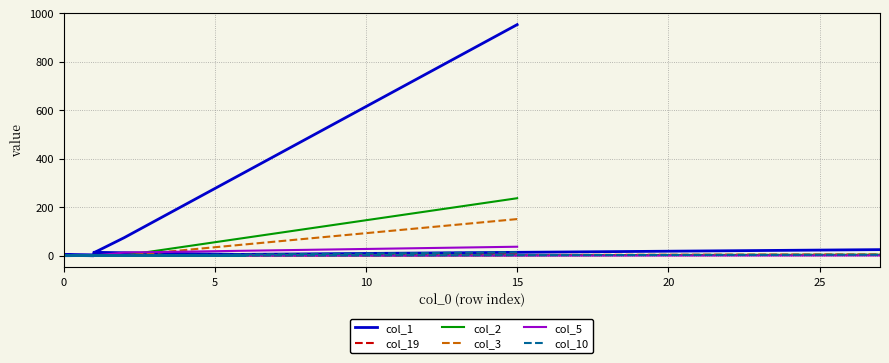

At which category does col_5 reach its first local peak?

15